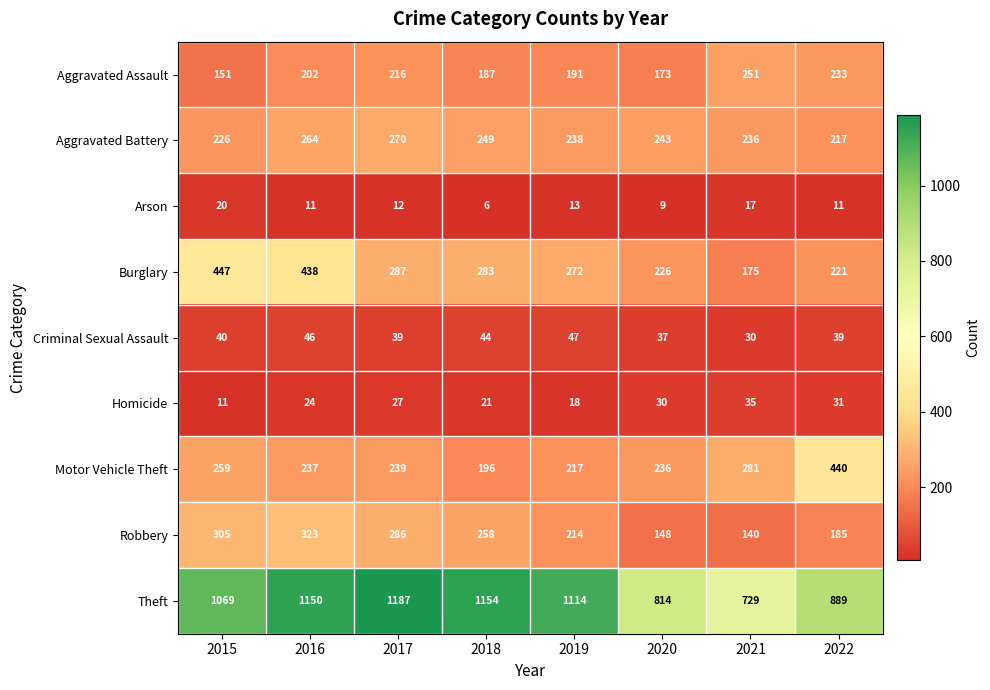

Rank the series by their maximum value, from highest to lowest.

Theft, Burglary, Motor Vehicle Theft, Robbery, Aggravated Battery, Aggravated Assault, Criminal Sexual Assault, Homicide, Arson